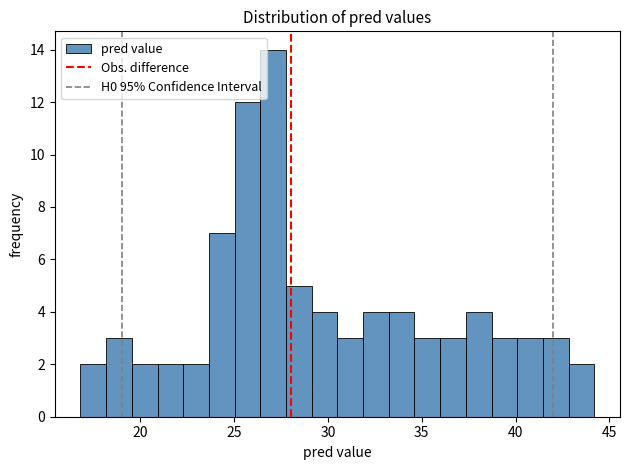

Read against the x-axis, roughly where is the centre of the tallest bar?

27.0